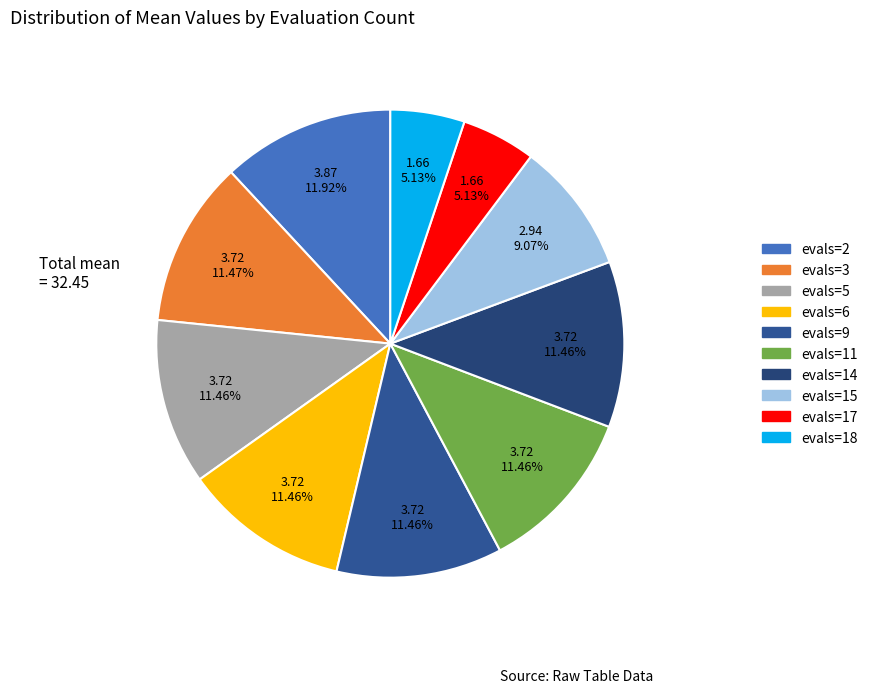

Approximately how many times larger is the value at evals=2 compared to evals=17?

2.3